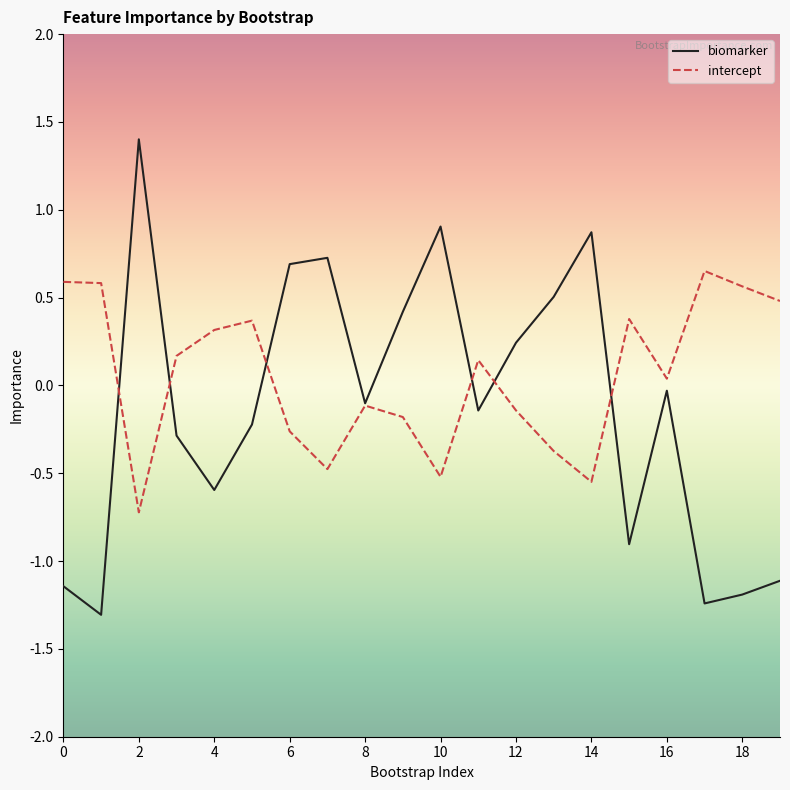

What is the smallest value displayed?

-1.3